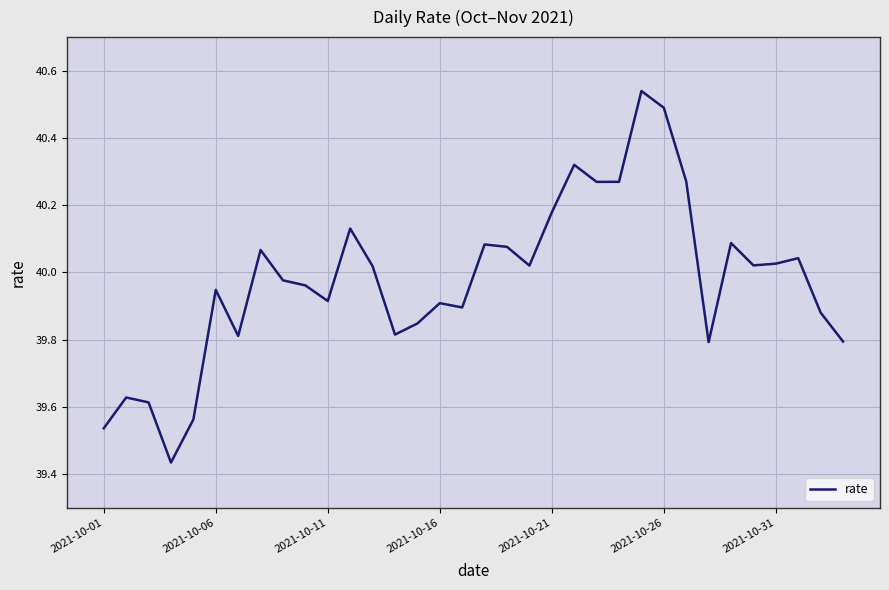

What is the difference between the maximum and minimum values?

1.1